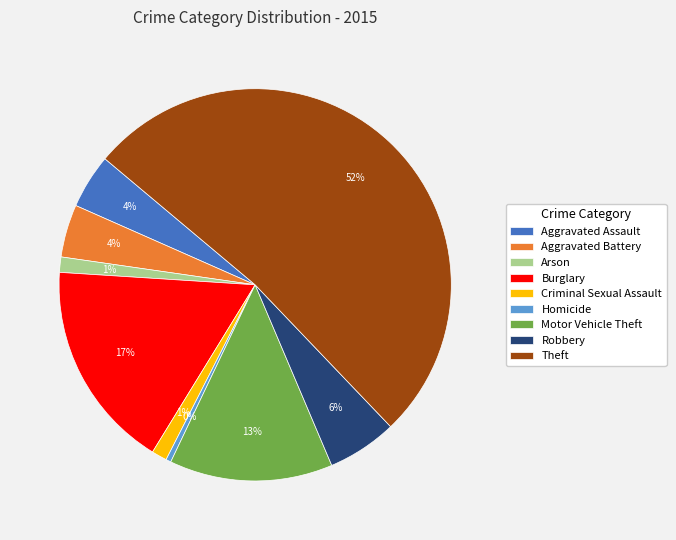

To the nearest percent, what percentage of the pie is Burglary?

17%